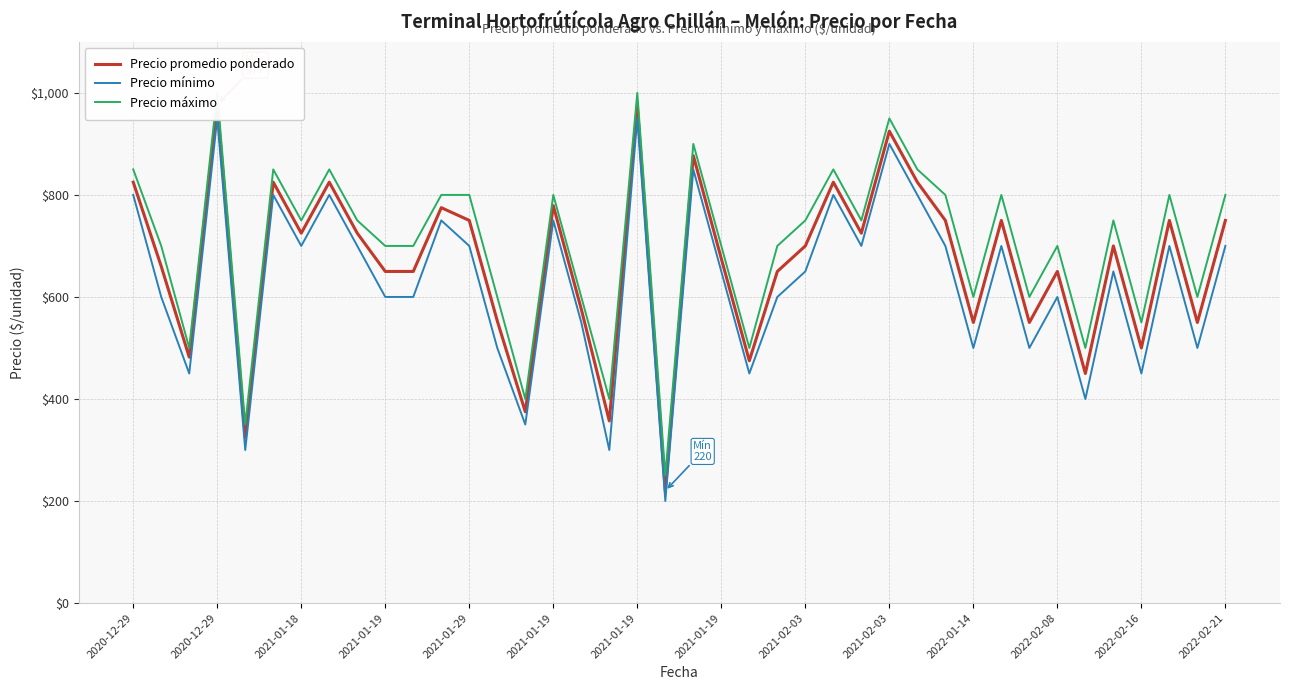

How many lines are shown in the chart?

3